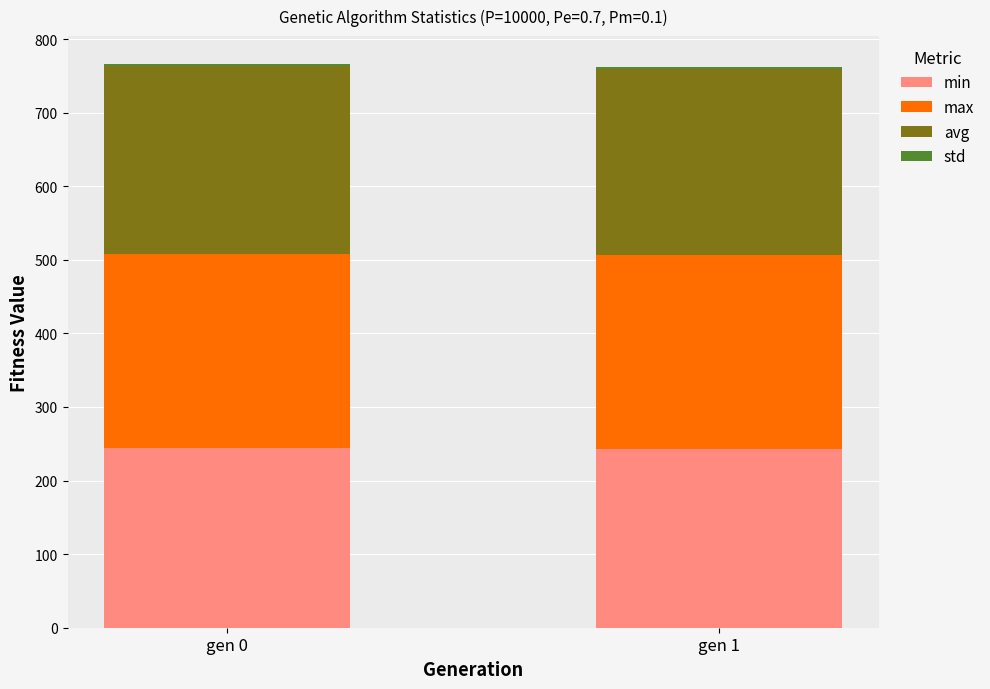

What is the lowest value of the min series?

243.4